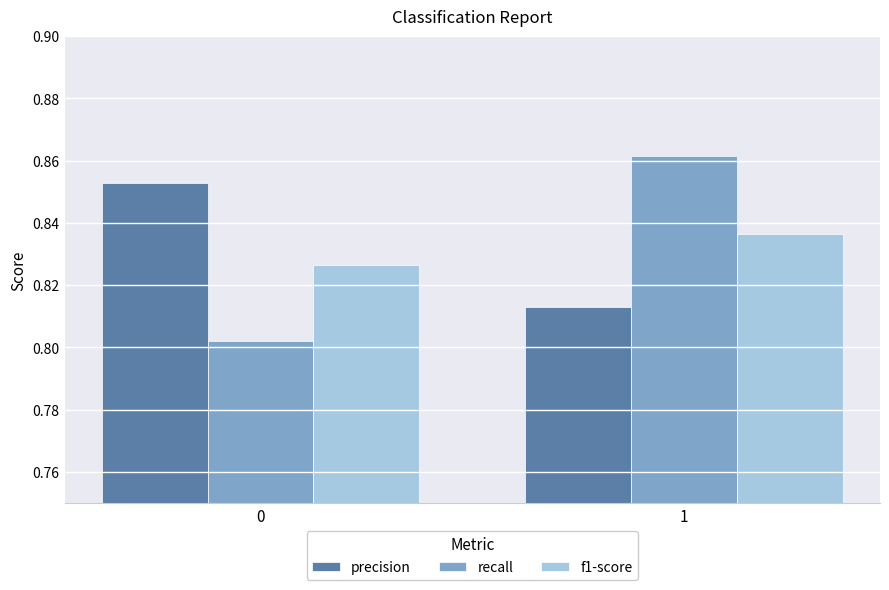

True or false: recall has a value of 0.2 at 1.

False